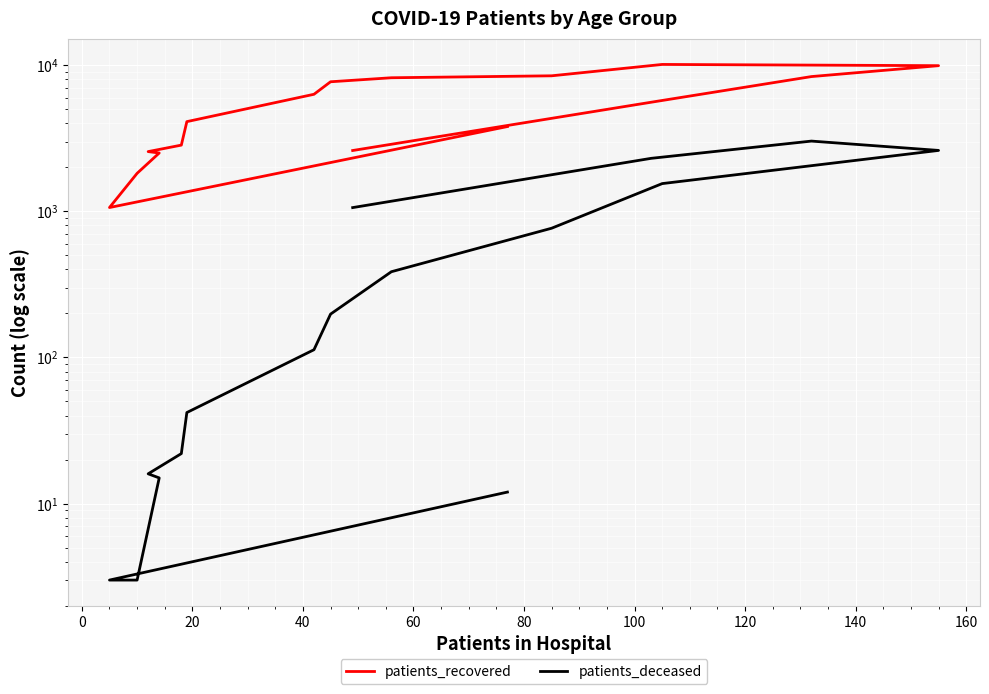

What is the spread (max minus min) of values at 80?

2814